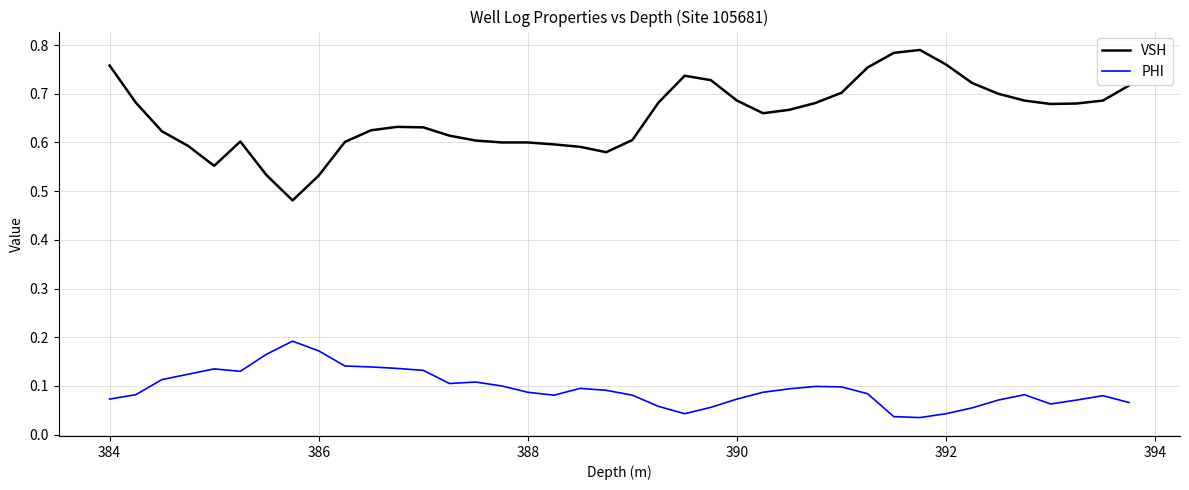

Which series has the largest range (max minus min)?

VSH